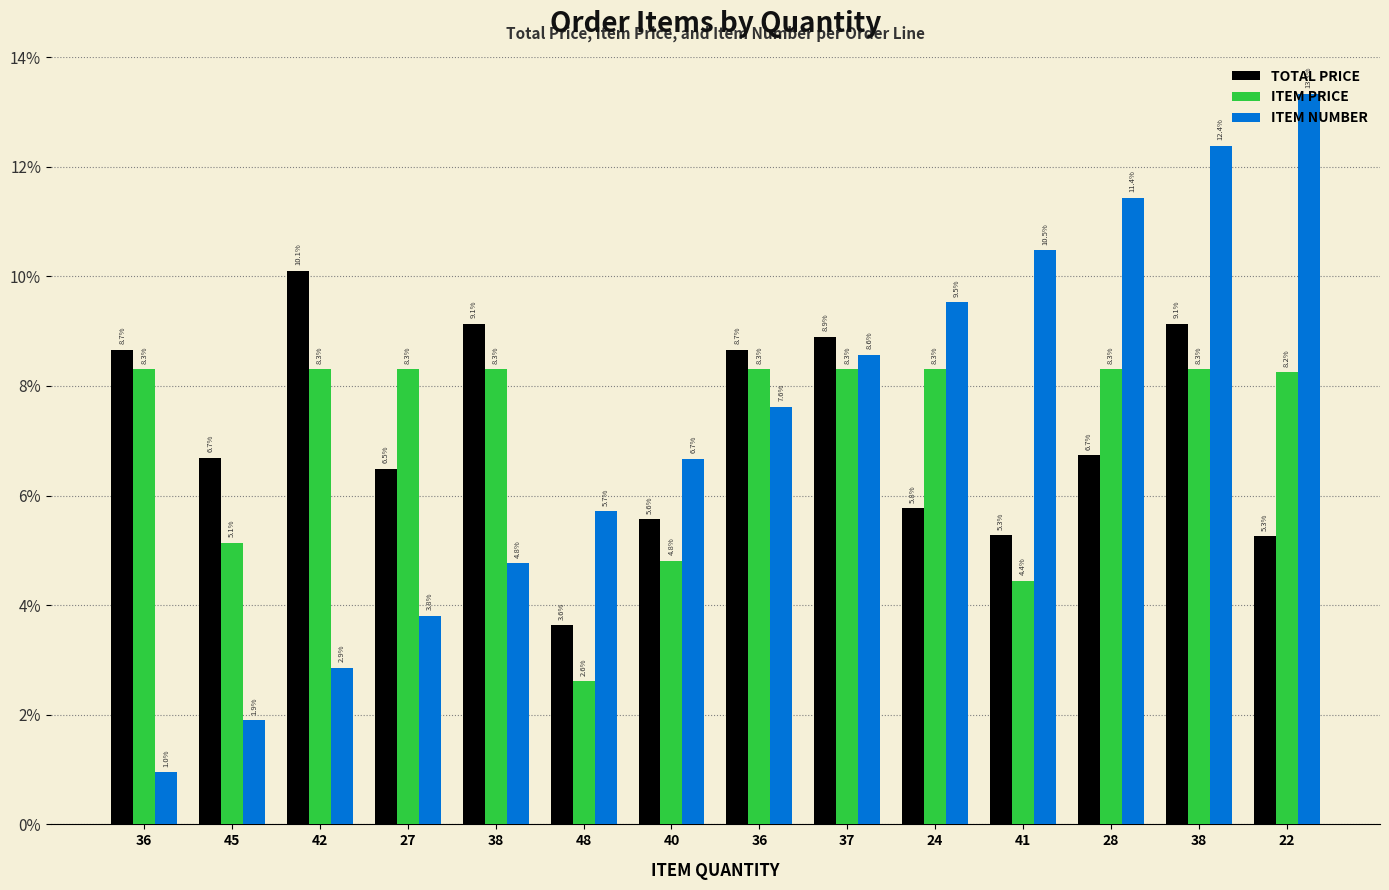

What is the approximate value of ITEM PRICE at 27?

0.1